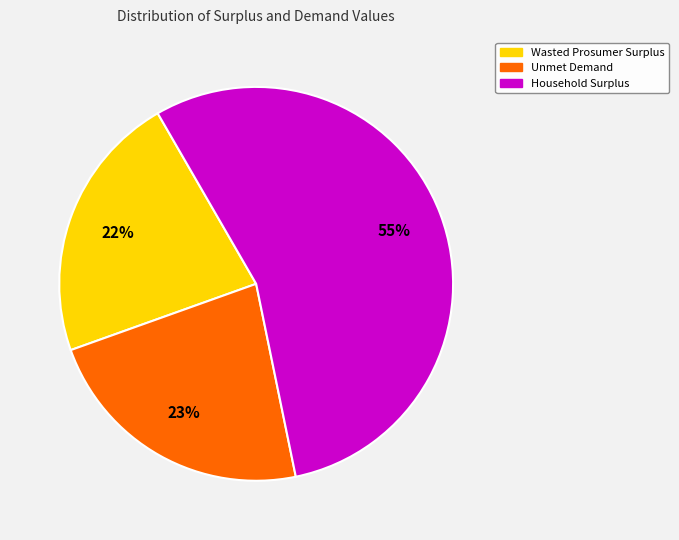

How many segments does this pie chart have?

3